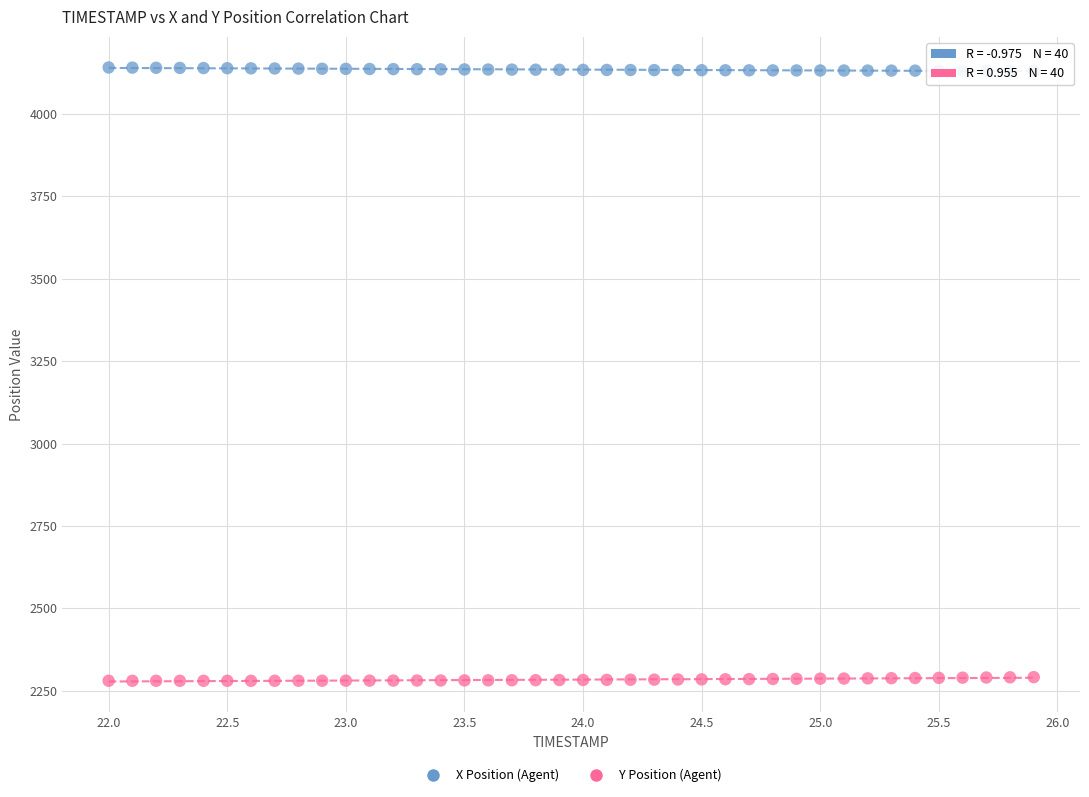

What is the X range (max minus min) for the scatter plot?

3.9